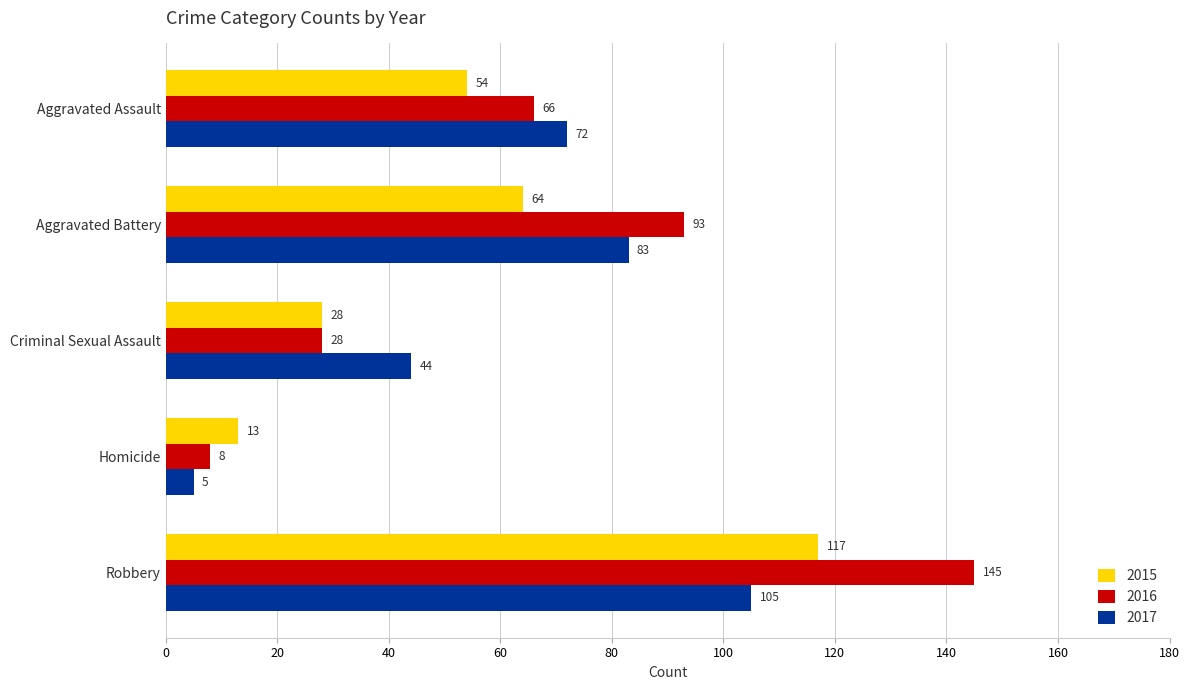

Count the number of categories in the chart.

5